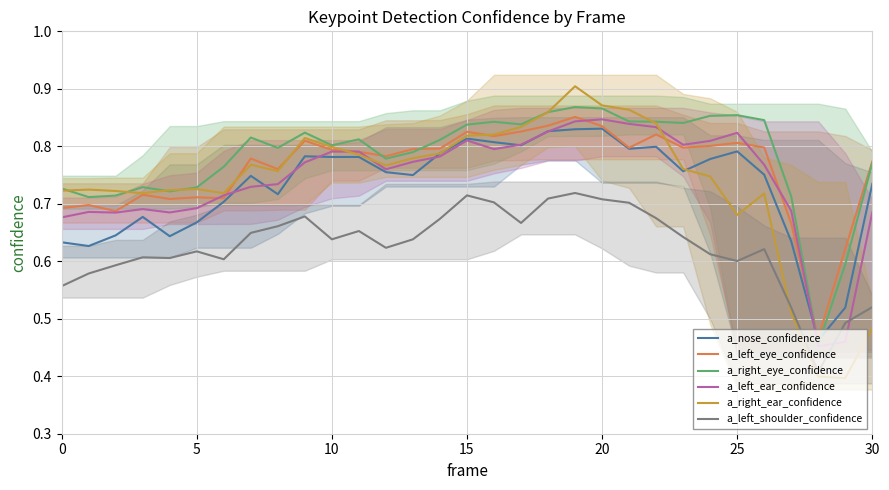

After their last crossing, which series has the higher values: a_left_shoulder_confidence or a_left_ear_confidence?

a_left_ear_confidence